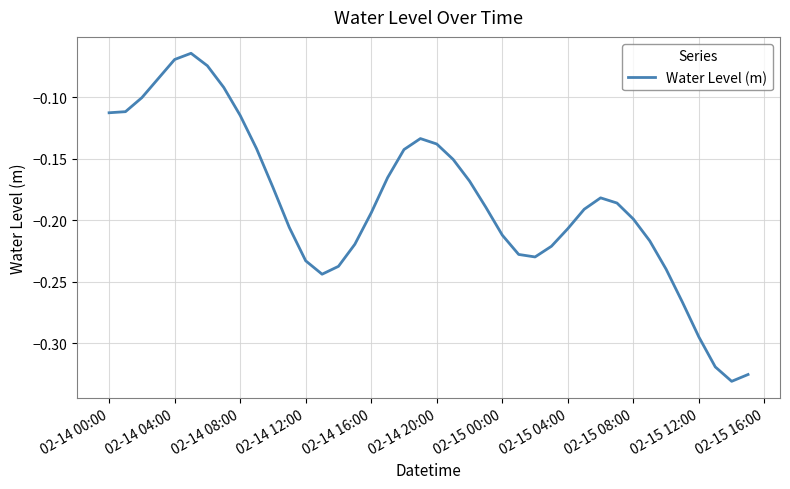

What is the difference between the maximum and minimum values?

0.3